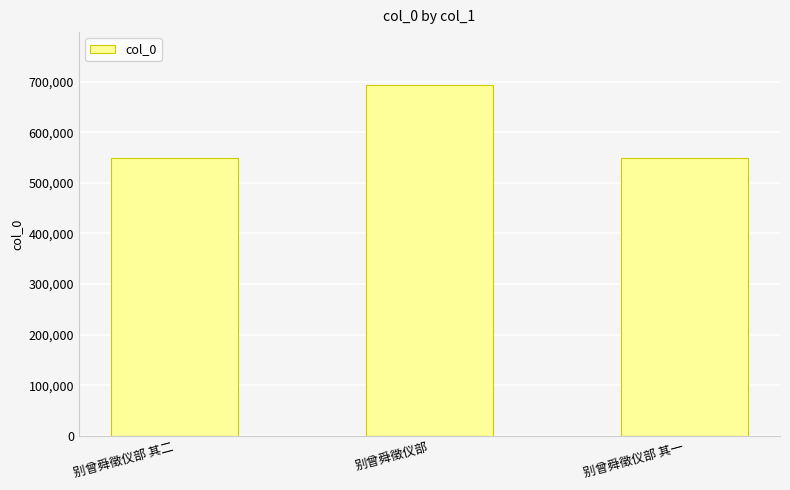

What is the approximate value at 别曾舜徵仪部, to the nearest 10?

693640